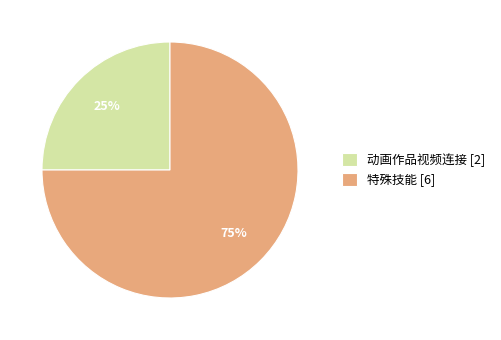

Count the number of slices in the pie.

2